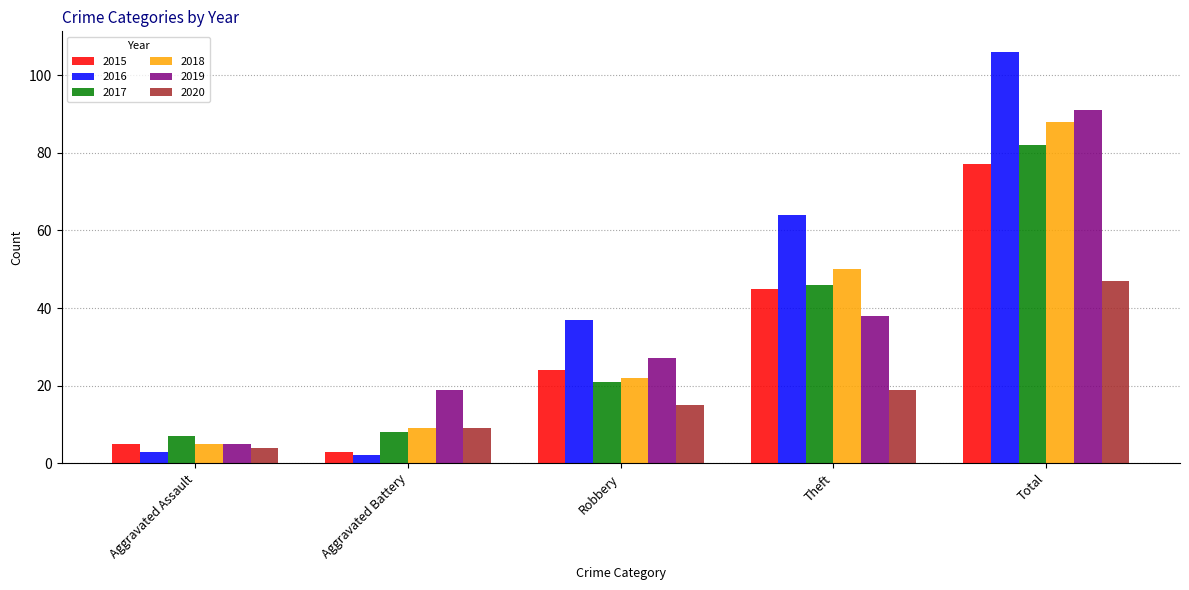

At which label does 2017 reach its peak?

Total